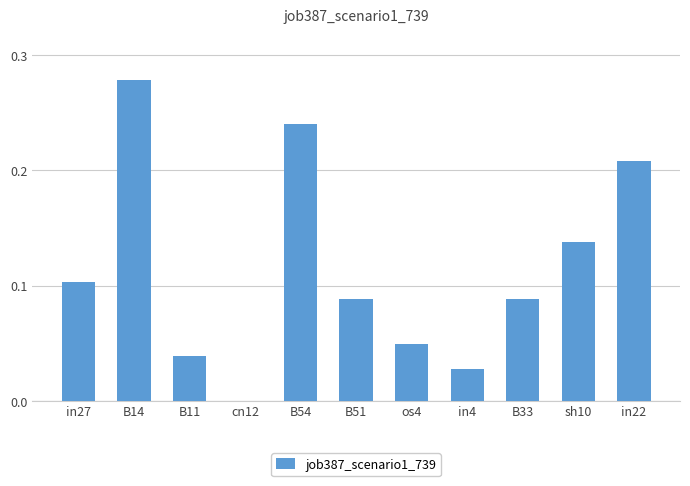

The chart shows a value of 0.1 at B54. True or false?

False